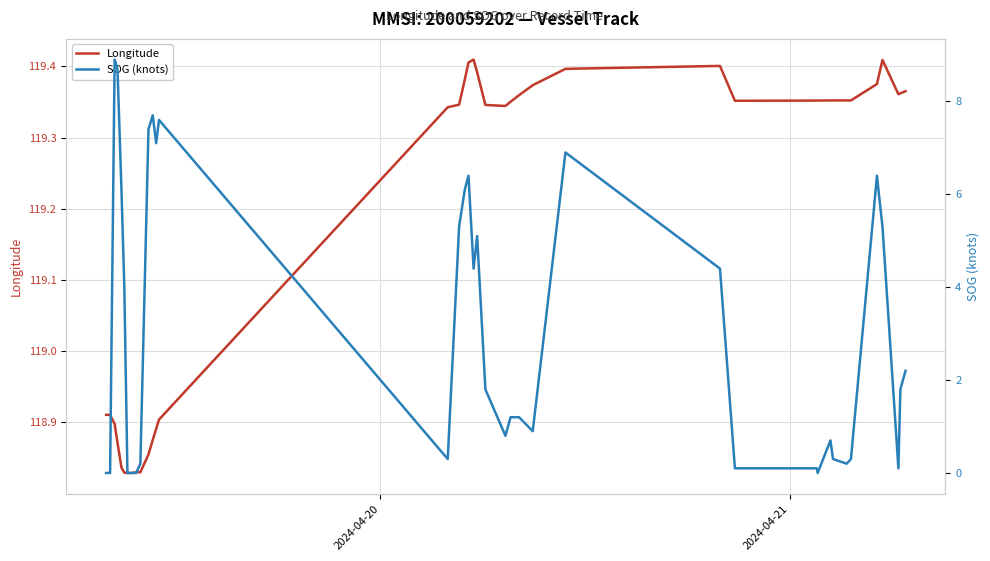

What is the difference between the maximum and minimum values in the SOG (knots) series?

8.9